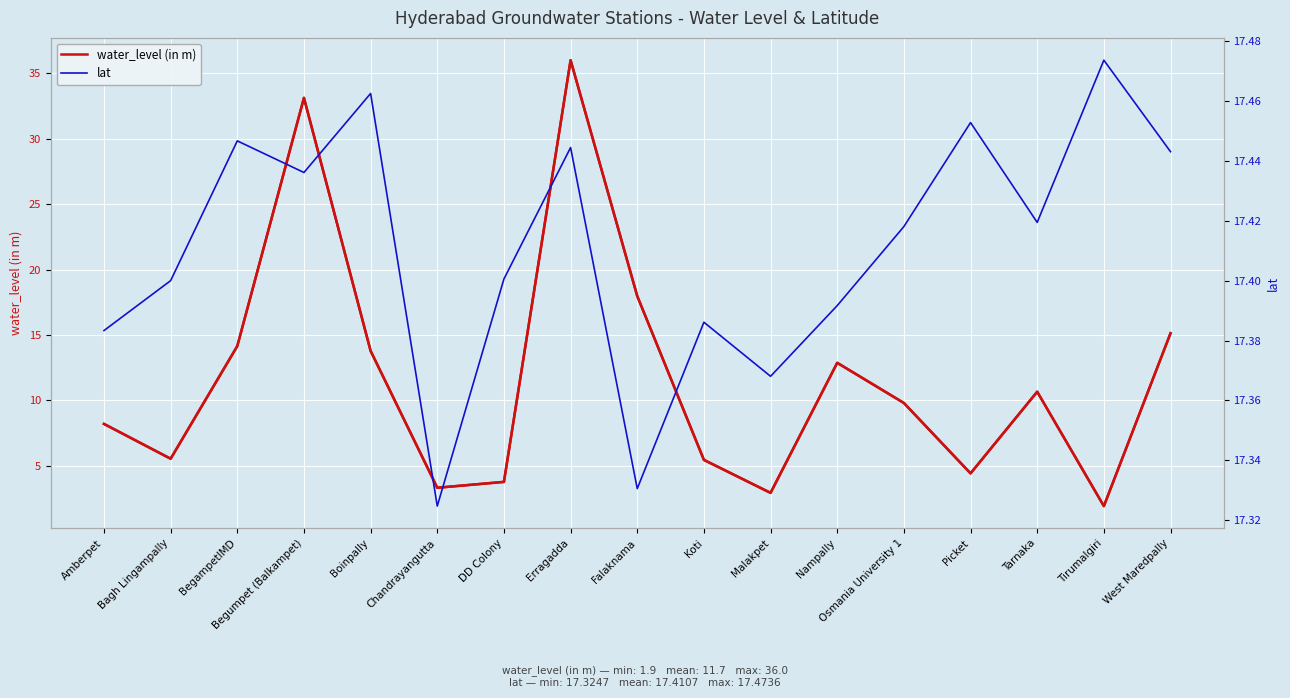

What are all the series names shown in the legend?

water_level (in m), lat